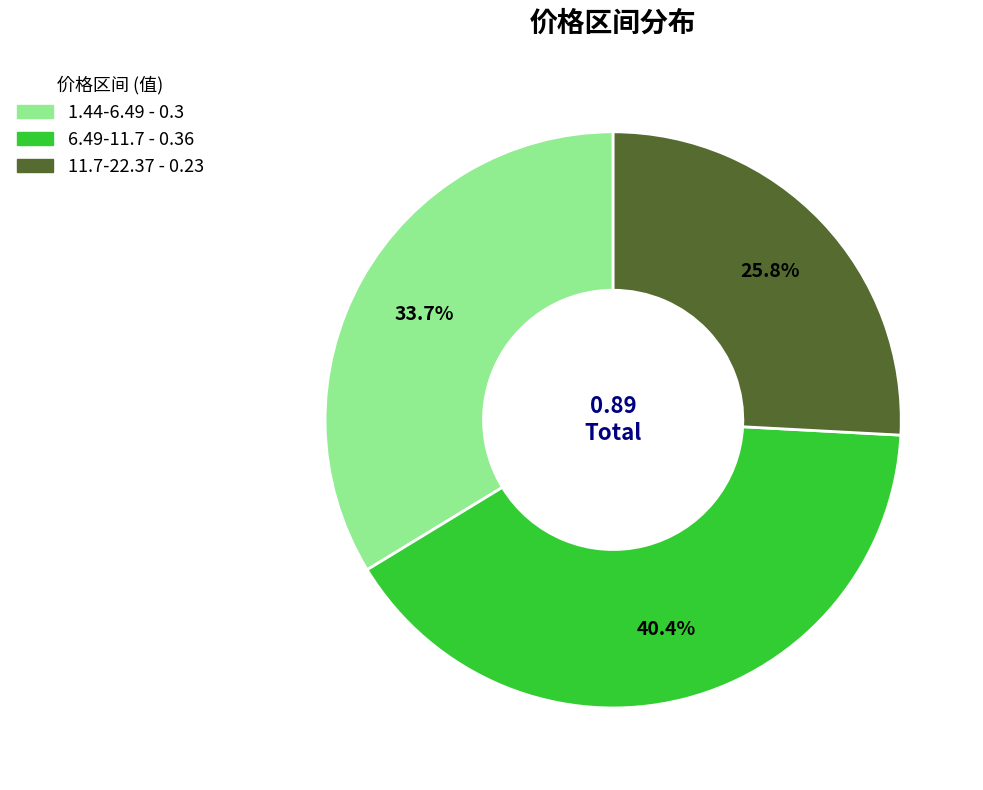

Does 11.7-22.37 account for over 50% of the chart?

No